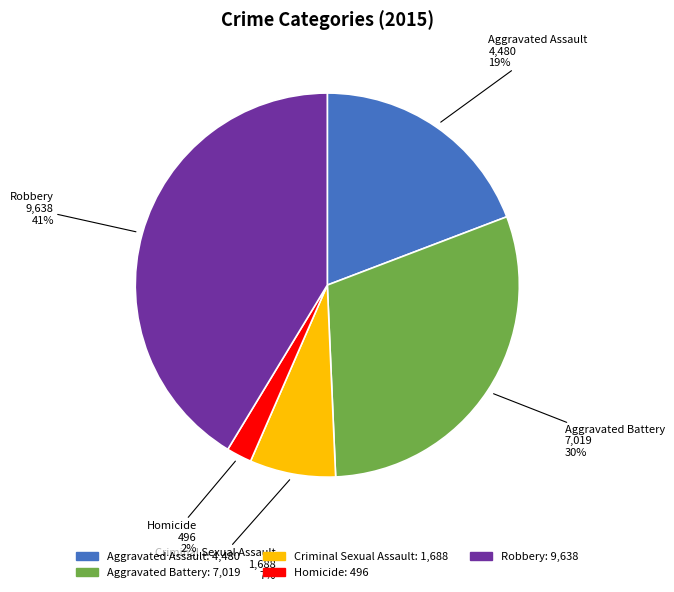

Count the number of slices in the pie.

5